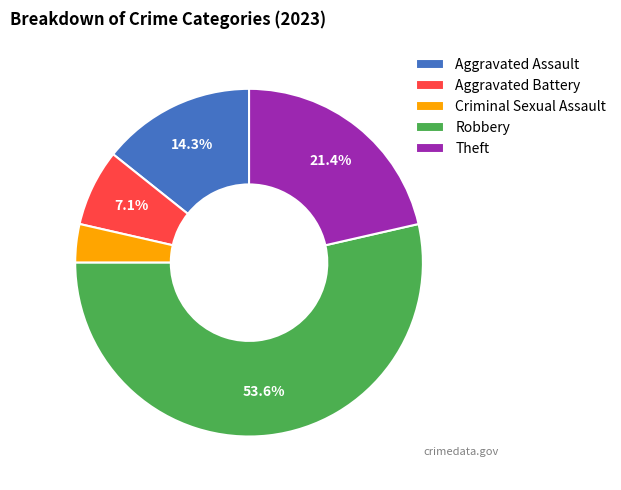

How much of the chart is everything except Aggravated Battery?

92.9%